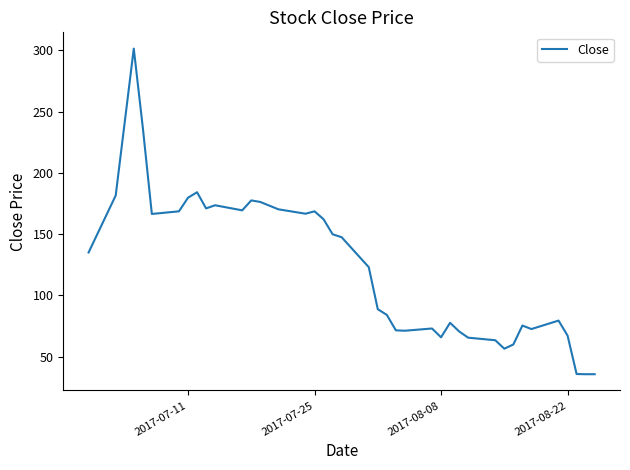

What is the maximum value shown in the chart?

301.5